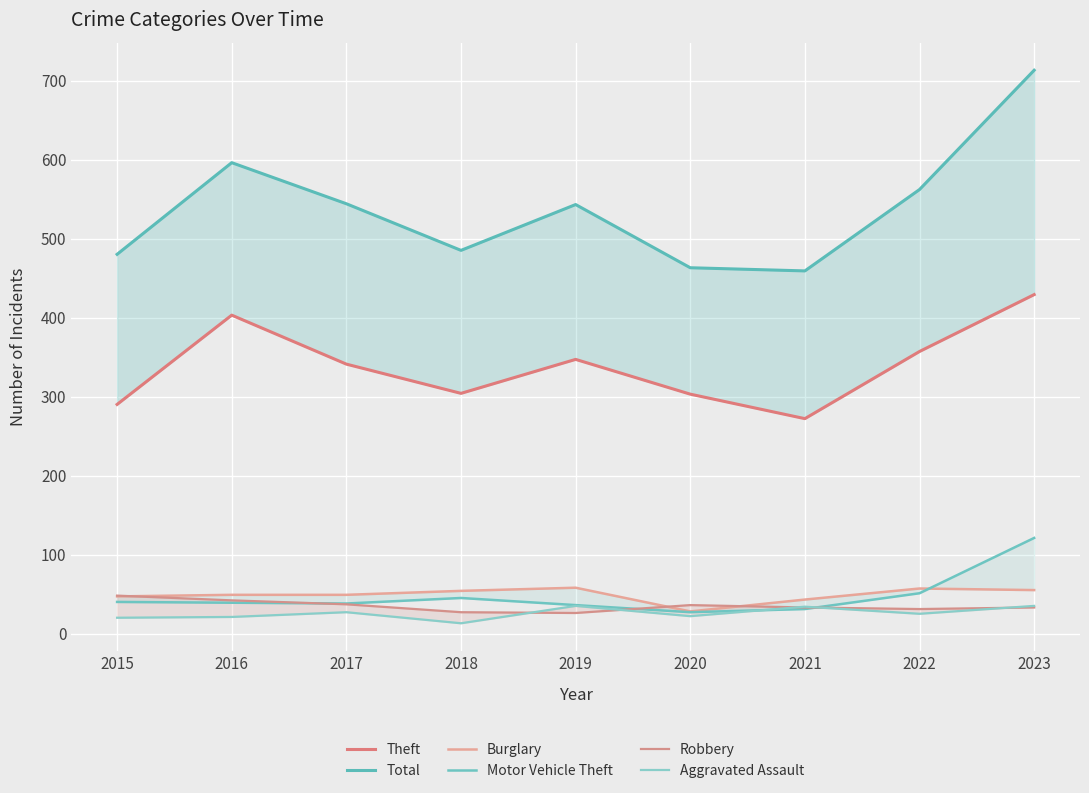

What are all the series names shown in the legend?

Theft, Total, Burglary, Motor Vehicle Theft, Robbery, Aggravated Assault